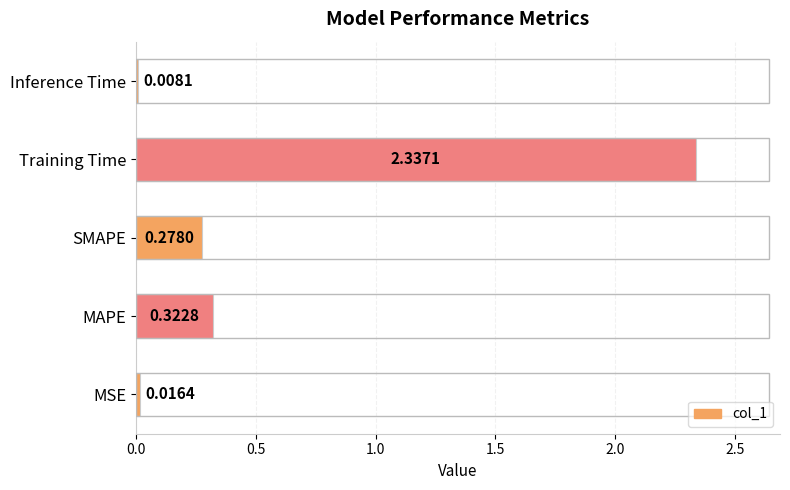

At which category does the chart reach its peak across all series?

Training Time